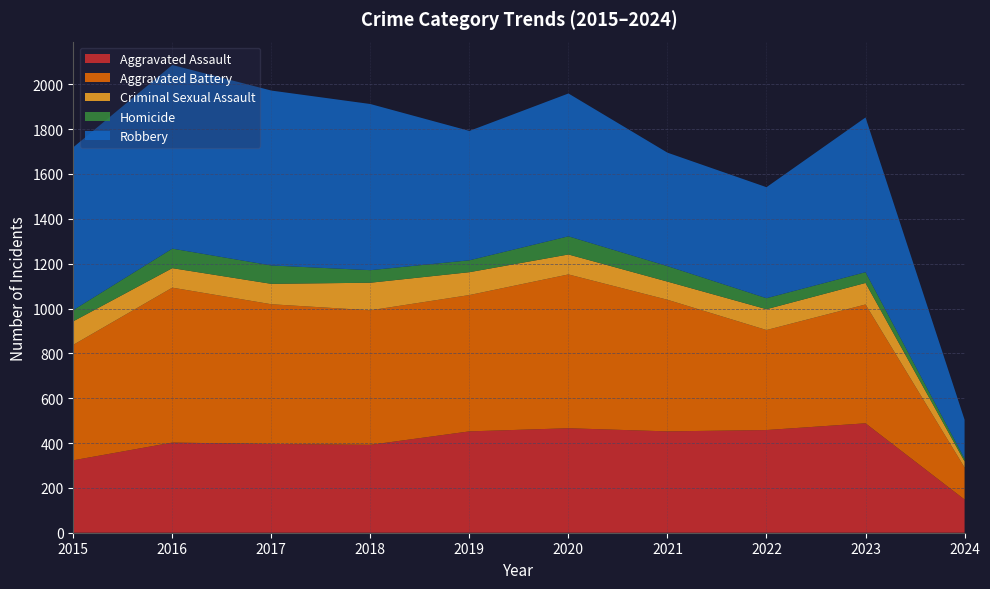

Reading right to left, transcribe all the data shown in this chart.

Aggravated Assault: 148	488	458	452	466	452	392	396	402	323
Aggravated Battery: 143	530	446	587	686	608	600	623	691	515
Criminal Sexual Assault: 27	96	93	81	89	102	123	91	87	105
Homicide: 12	48	49	69	81	53	56	82	87	50
Robbery: 174	690	495	506	637	577	741	780	819	726